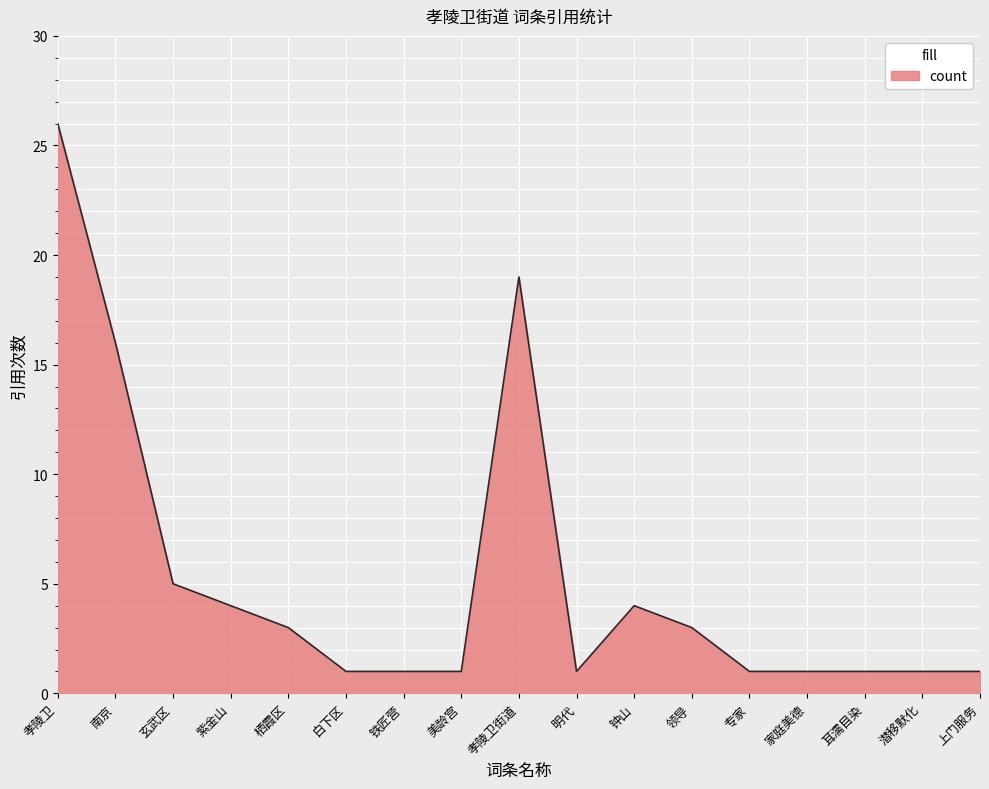

Is it true that the value at 南京 is 16?

True